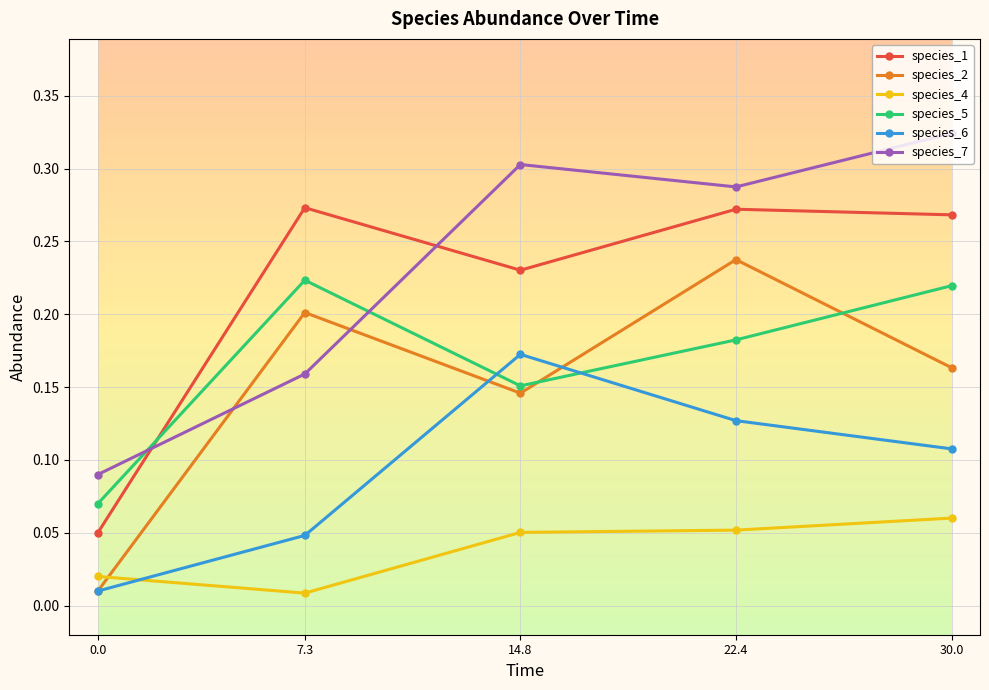

Where is the first local maximum for species_5?

7.3